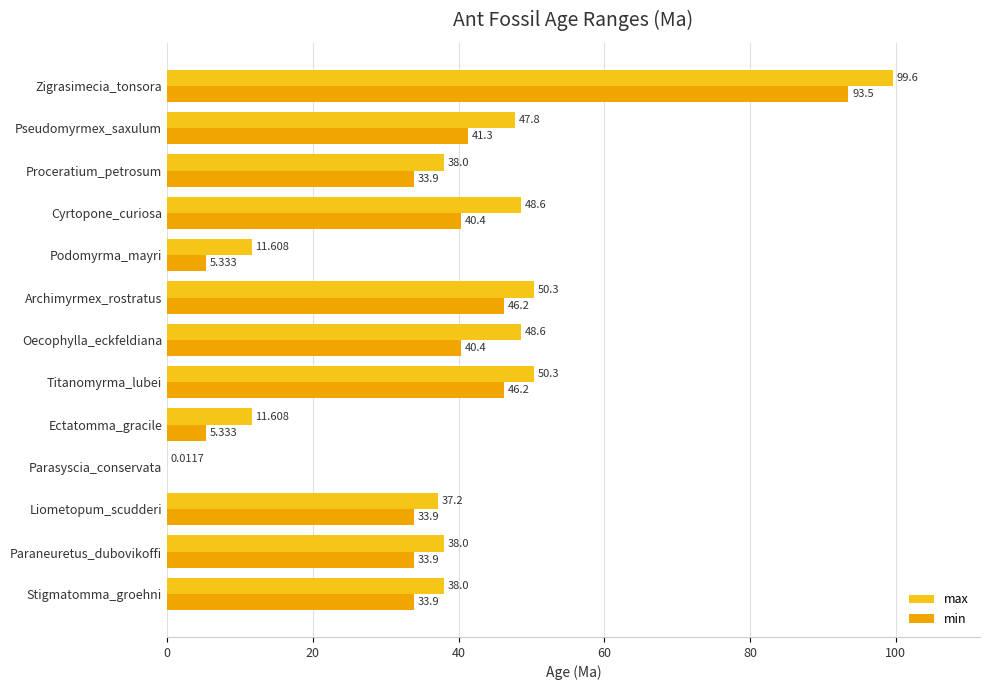

Between Stigmatomma_groehni and Oecophylla_eckfeldiana, which series saw the biggest shift?

max